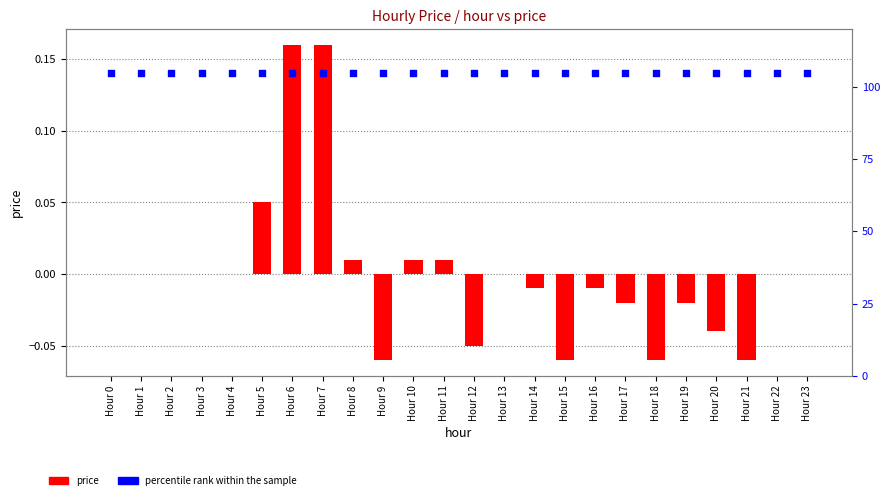

Which series has the largest total across all categories?

percentile rank within the sample